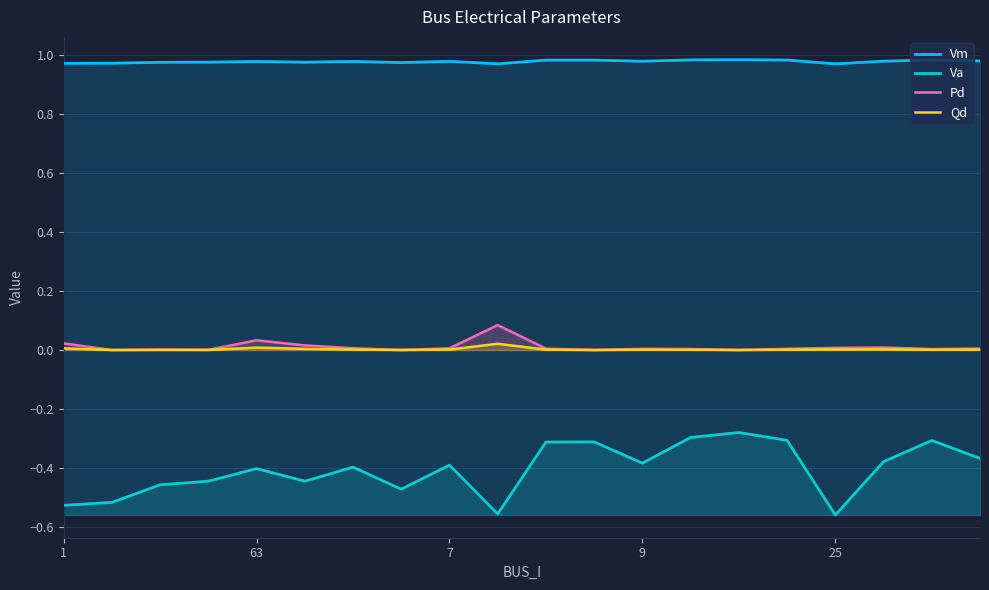

Which series has the widest spread of values?

Va